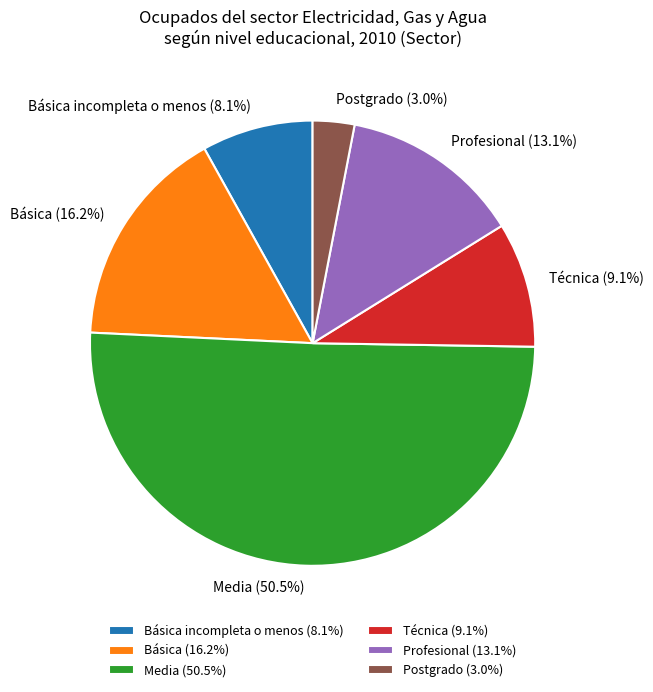

Combined, do Media and Básica incompleta o menos account for over 50%?

Yes